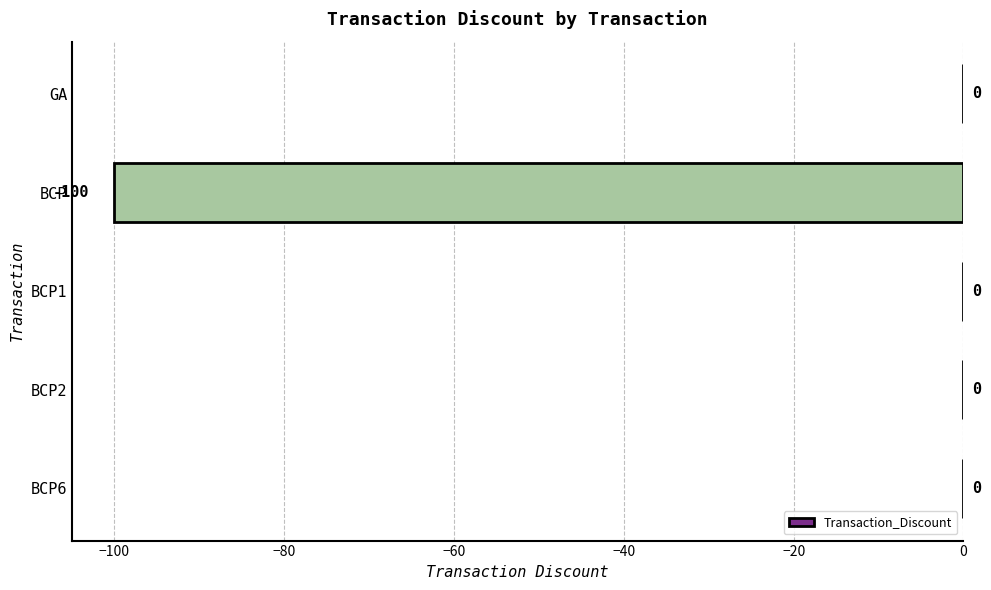

How many data points does each series have?

5